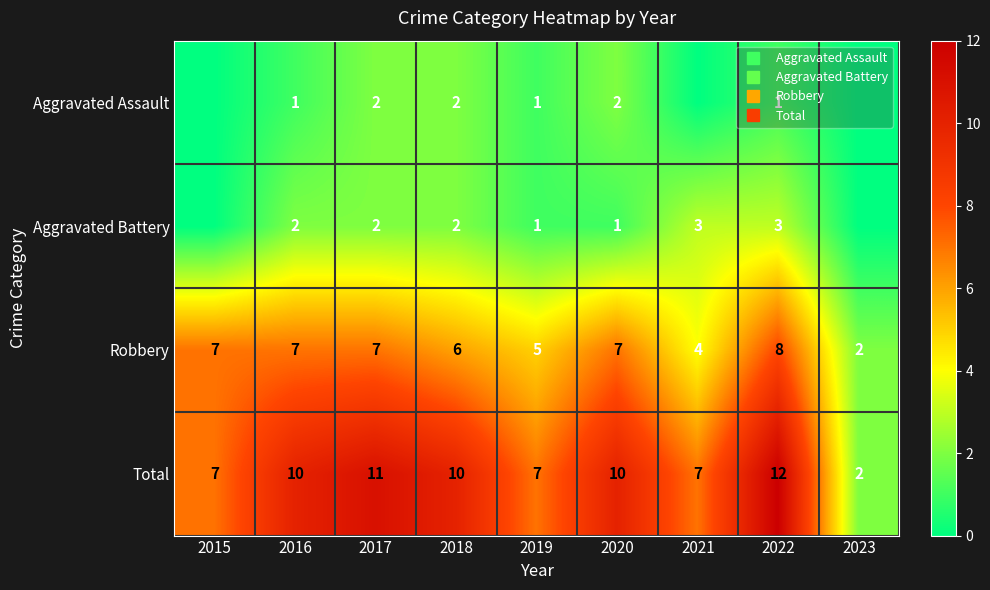

Which label corresponds to the smallest value in the chart?

2015